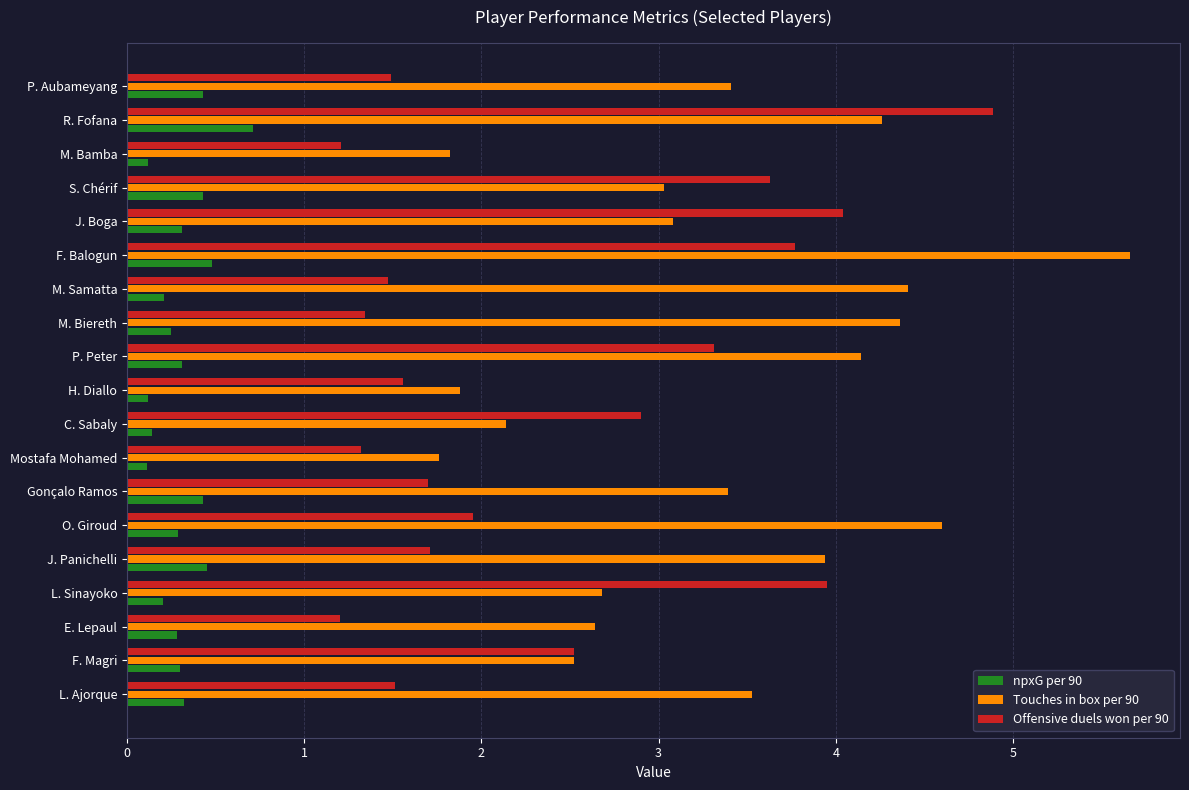

Count the number of data series in this chart.

3